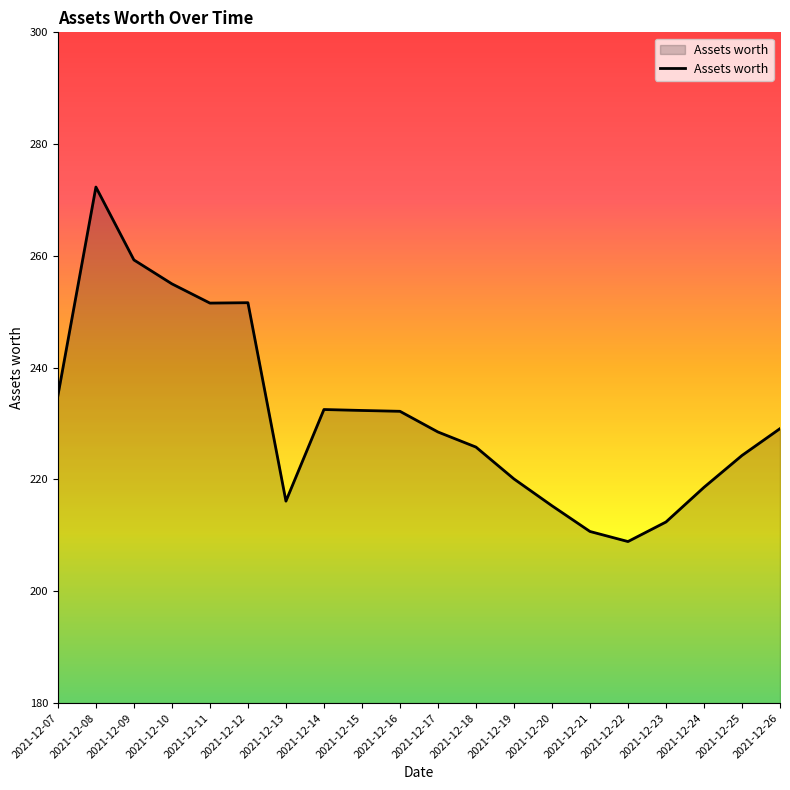

What is the difference between the maximum and second lowest values?

61.6